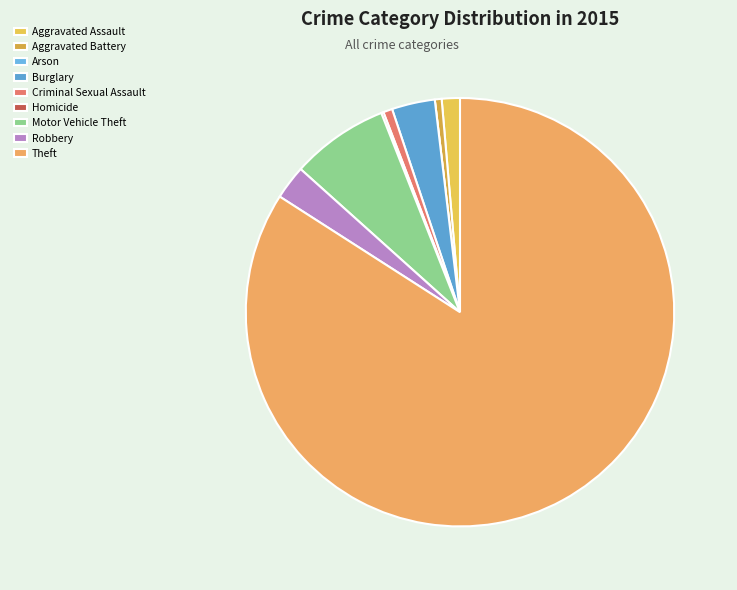

What percentage is NOT represented by Theft?

15.9%